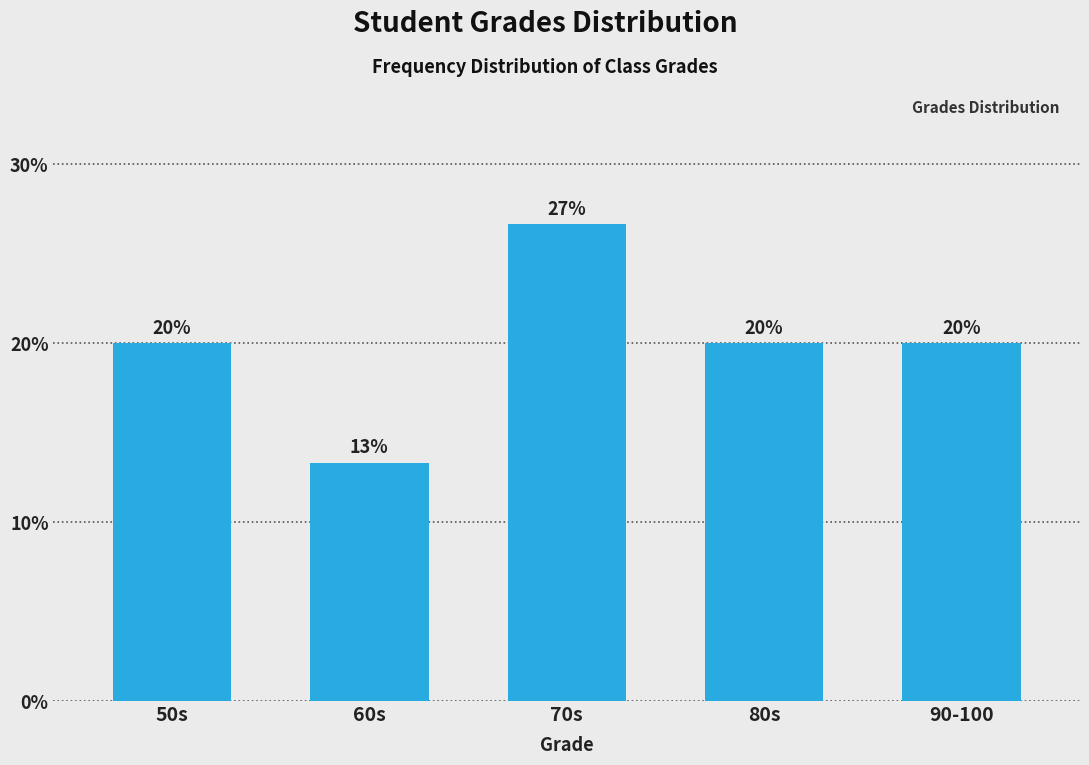

True or false: the data shows 20.0 at 80s.

True